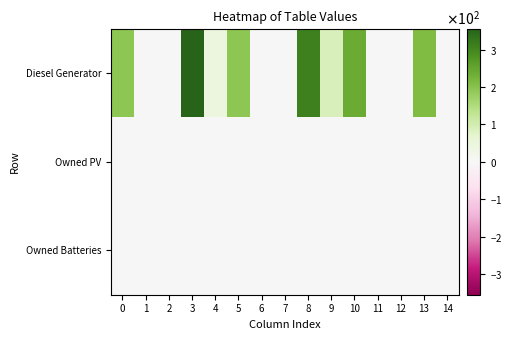

Rank the series by their maximum value, from lowest to highest.

Owned PV, Owned Batteries, Diesel Generator